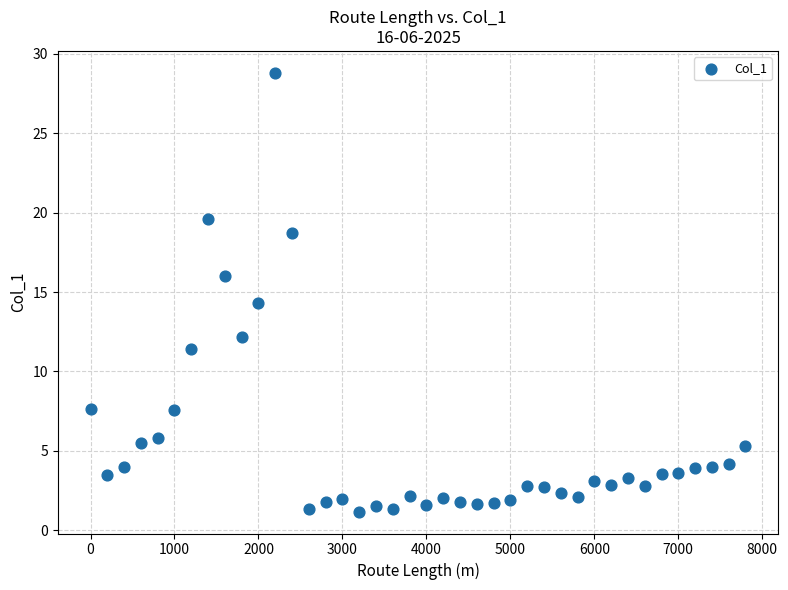

What is the range of X values (max minus min)?

7800.0